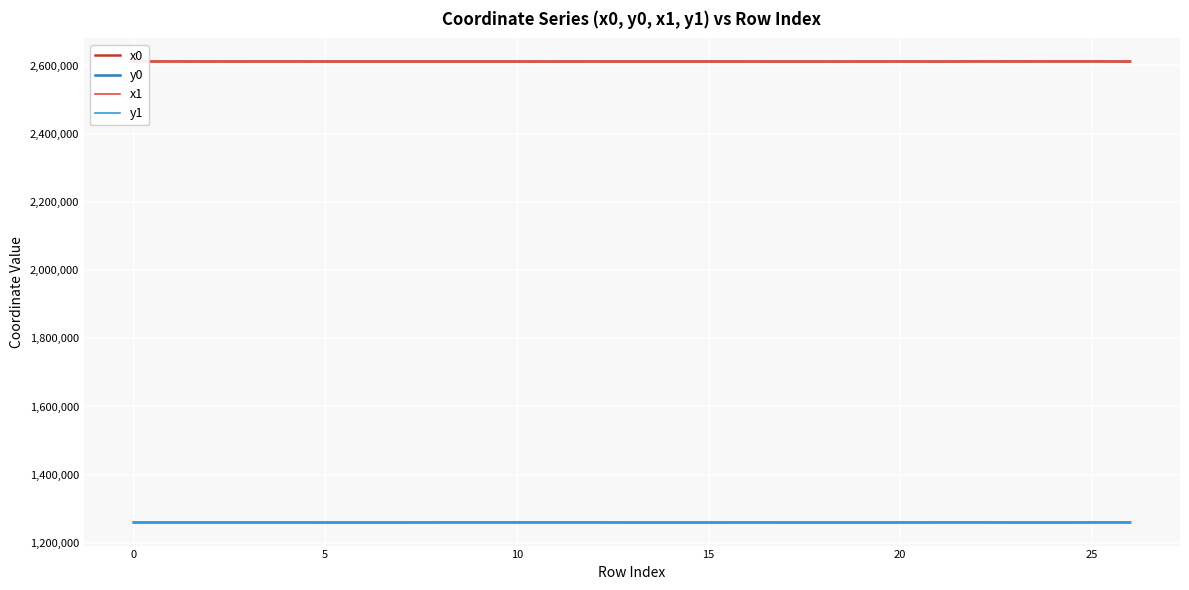

True or false: y0 and x0 intersect in this chart.

False